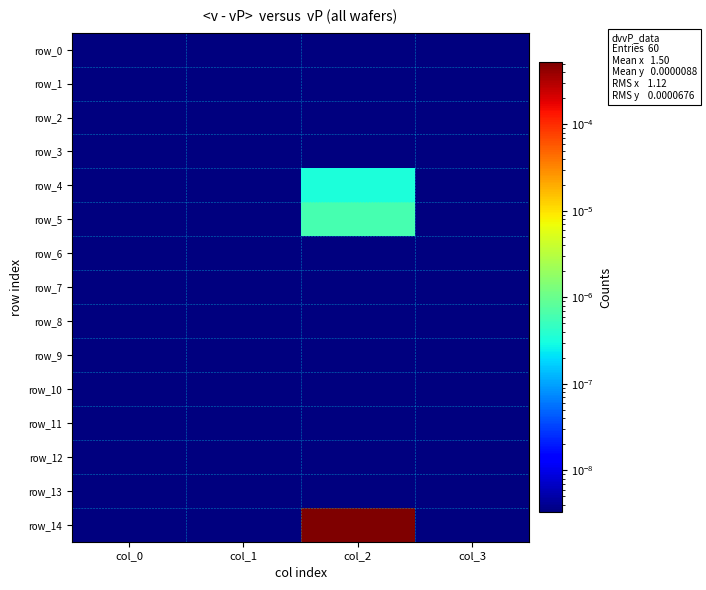

Rank the series at col_2 from lowest to highest value.

row_0, row_1, row_2, row_3, row_6, row_7, row_8, row_9, row_10, row_11, row_12, row_13, row_4, row_5, row_14